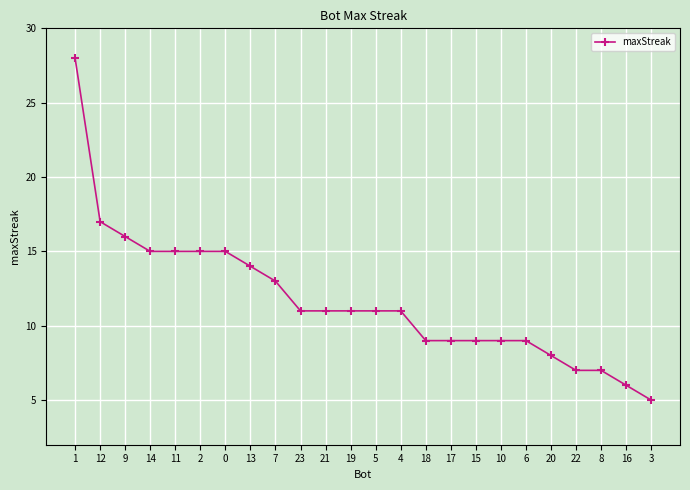

What is the value of the 7th point from the left?

15